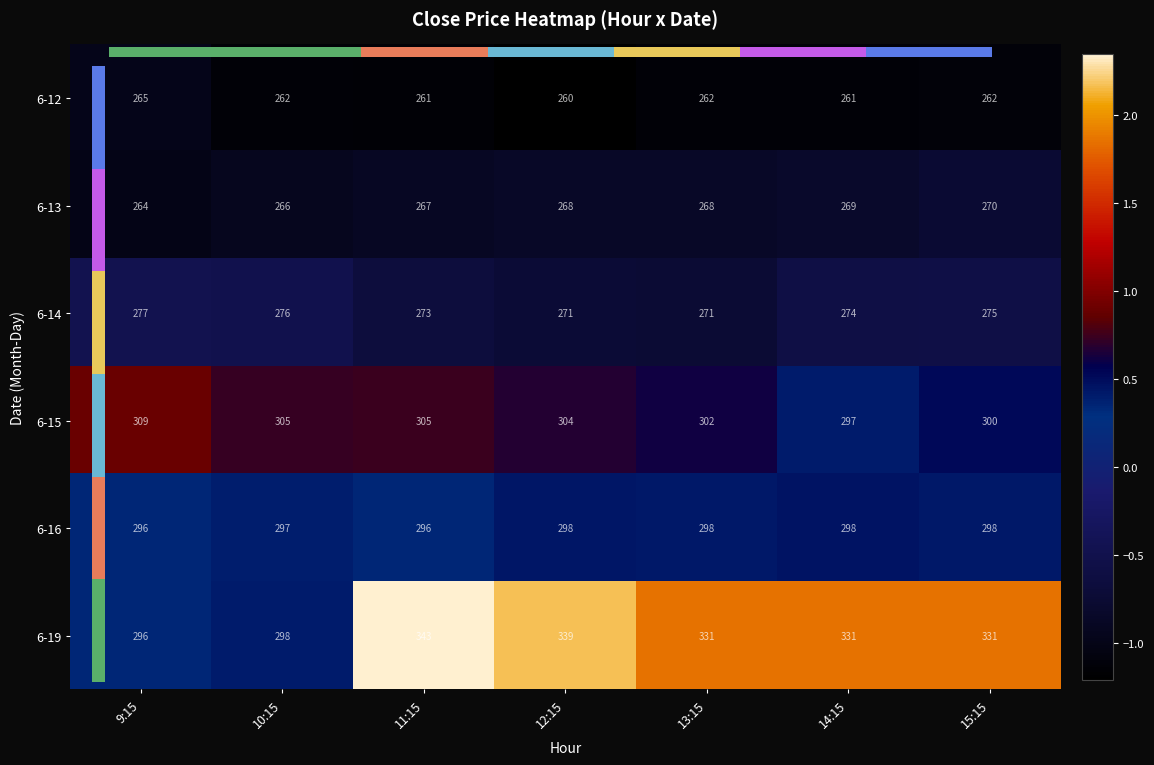

At 14:15, list the series in order from largest to smallest.

6-19, 6-16, 6-15, 6-14, 6-13, 6-12